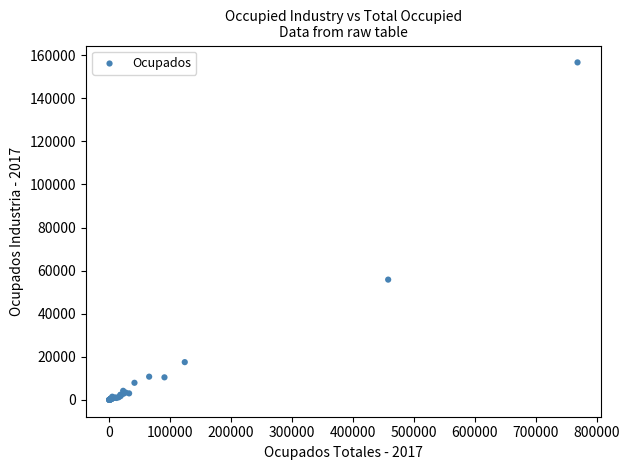

What Y value in the scatter plot is closest to 78342?

55831.9